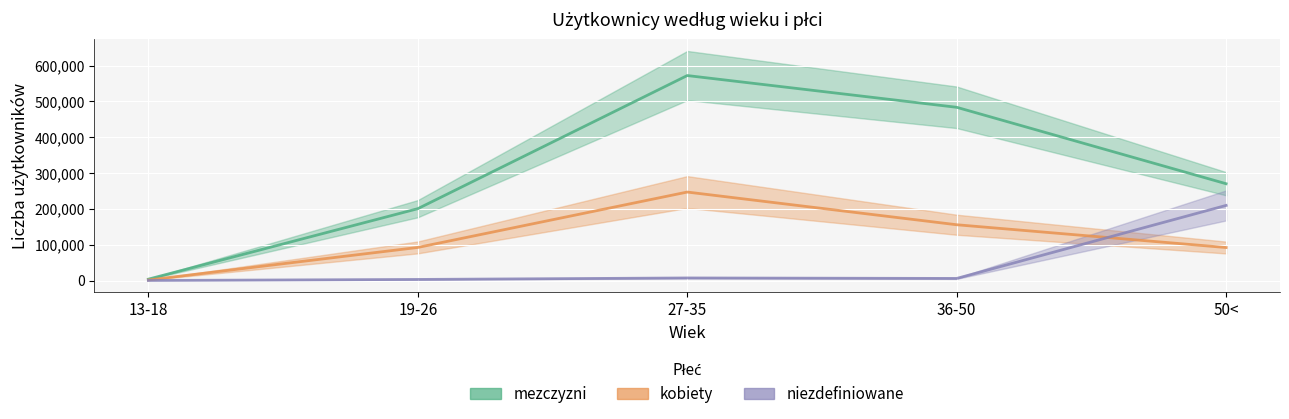

True or false: kobiety has a value of 165615 at 19-26.

False